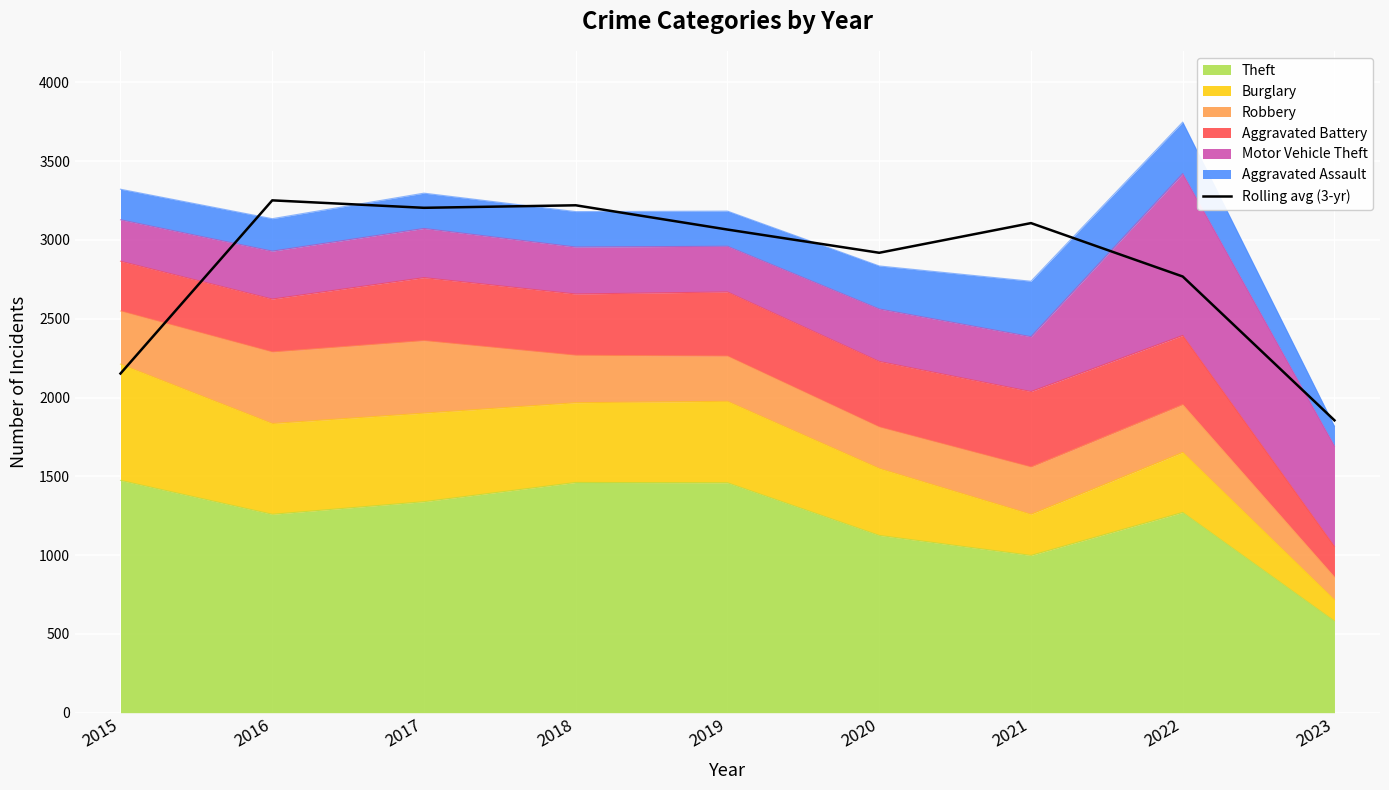

Reading right to left, transcribe all the data shown in this chart.

1855.3	2768.0	3107.0	2918.7	3066.0	3220.0	3204.0	3251.3	2152.3